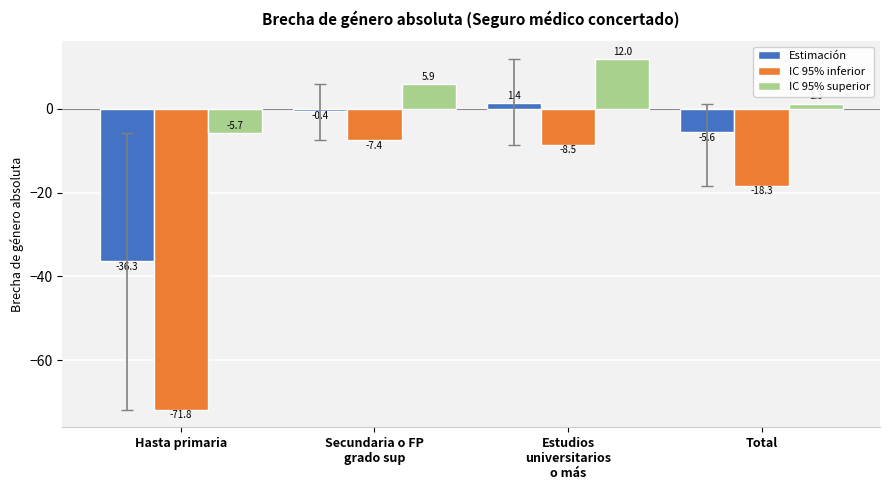

What is the difference between the maximum and minimum values in the Estimación series?

37.8